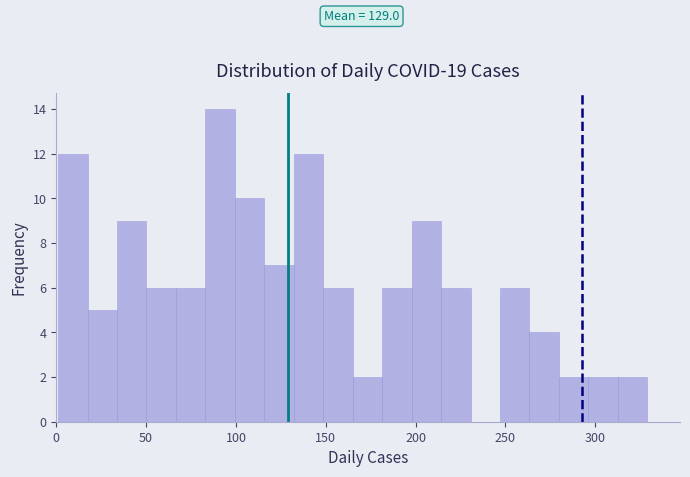

Around what value on the x-axis is the tallest bar? Give the approximate position of its centre, as read against the axis.

90